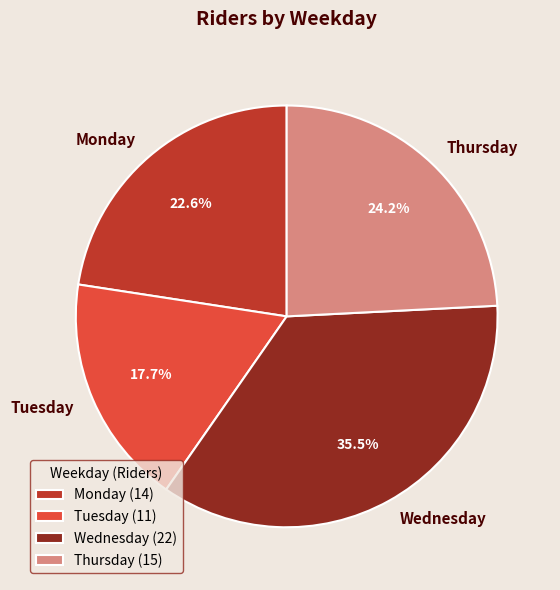

How much of the chart is everything except Tuesday?

82.3%